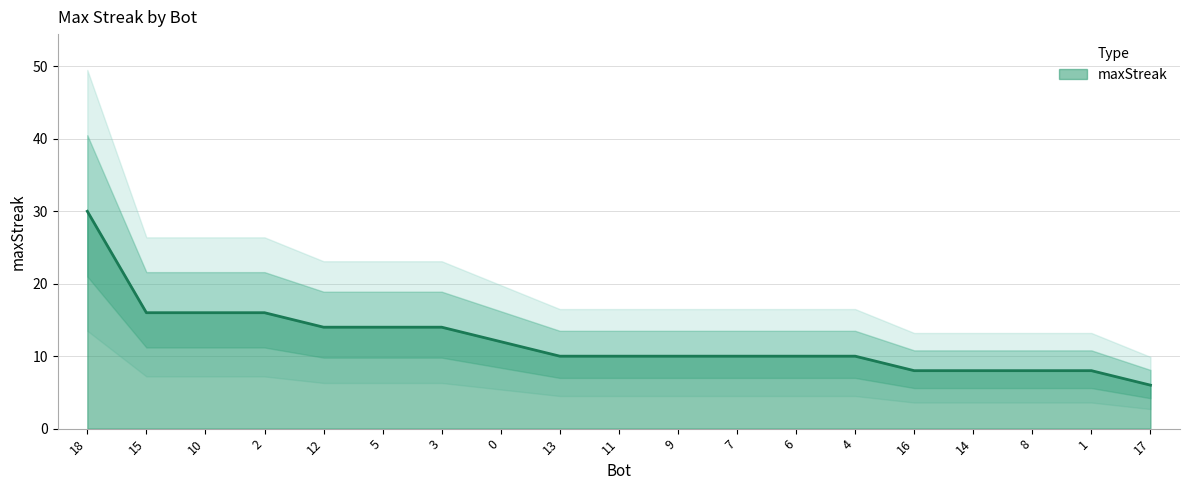

What is the maximum value shown in the chart?

30